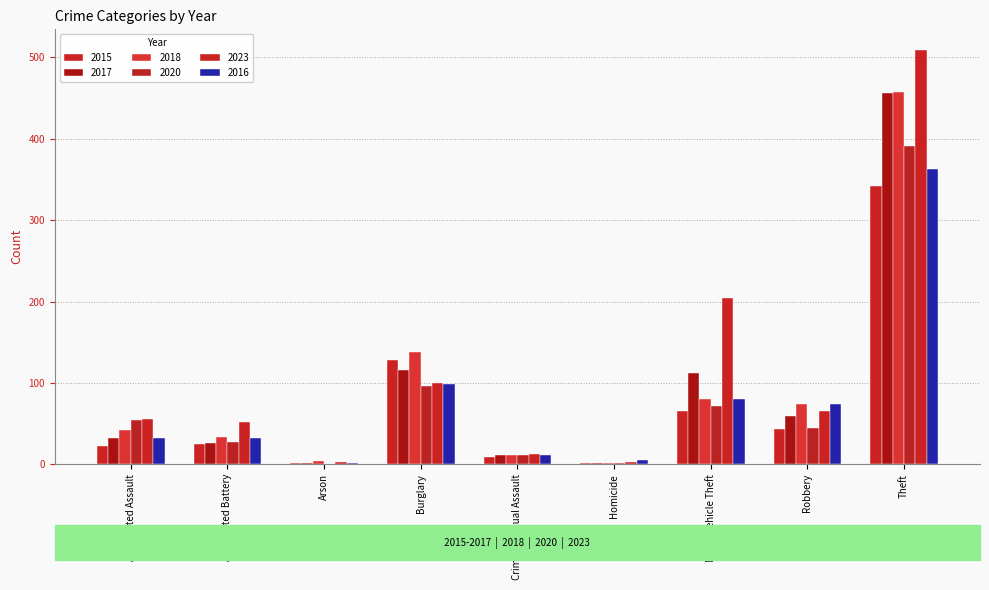

Are the bars horizontal?

No